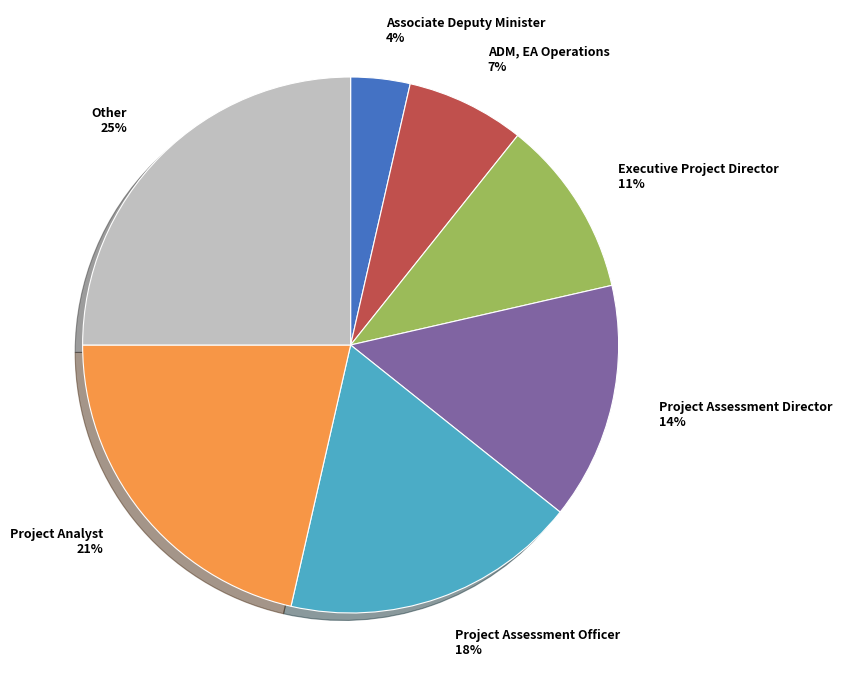

Is there a majority slice in this chart?

No